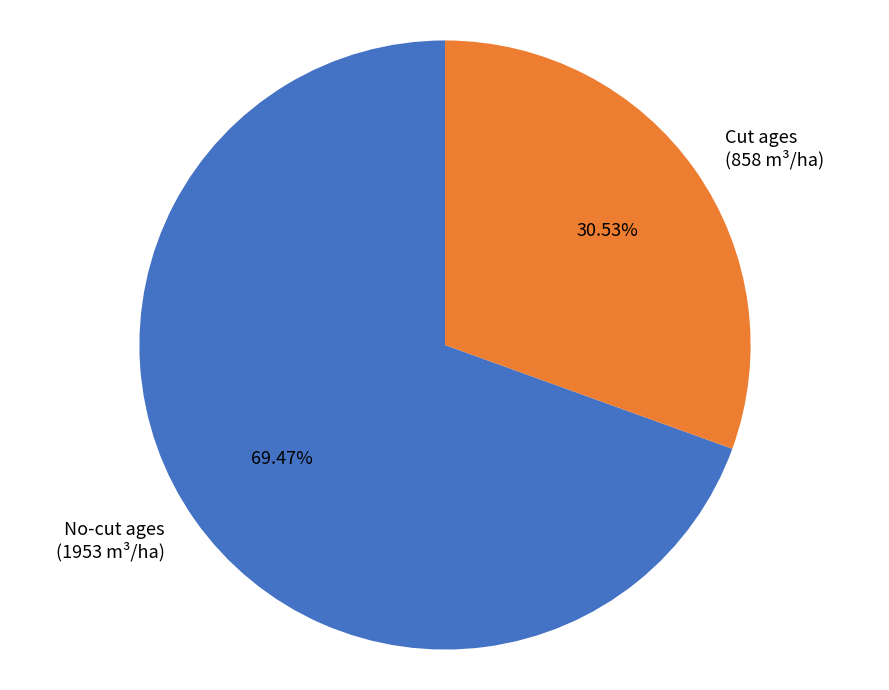

How many slices are in this pie chart?

2